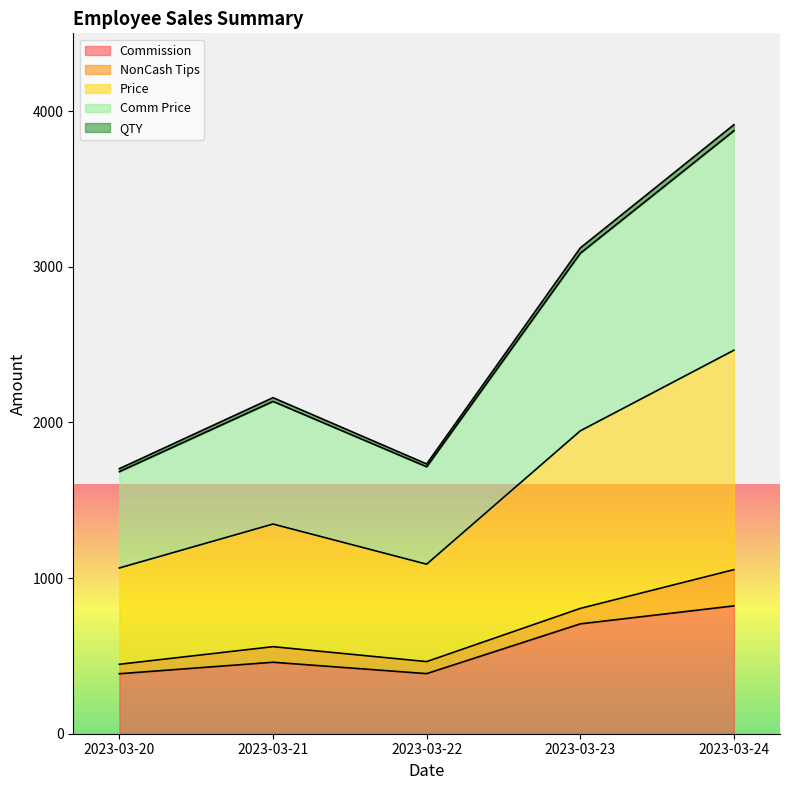

The value of Commission at 2023-03-20 is 256.1. True or false?

False